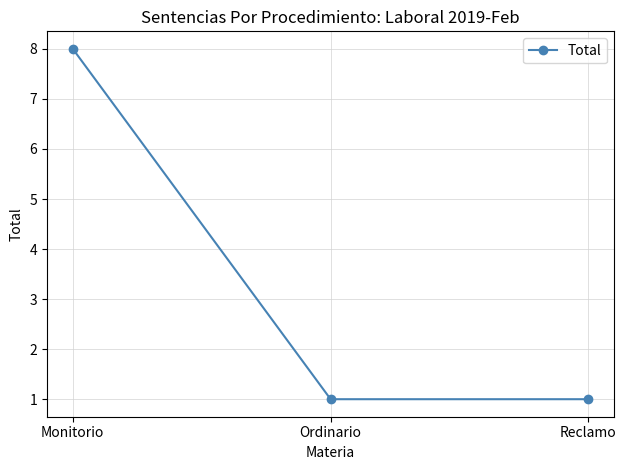

Which has a higher value, Monitorio or Ordinario?

Monitorio